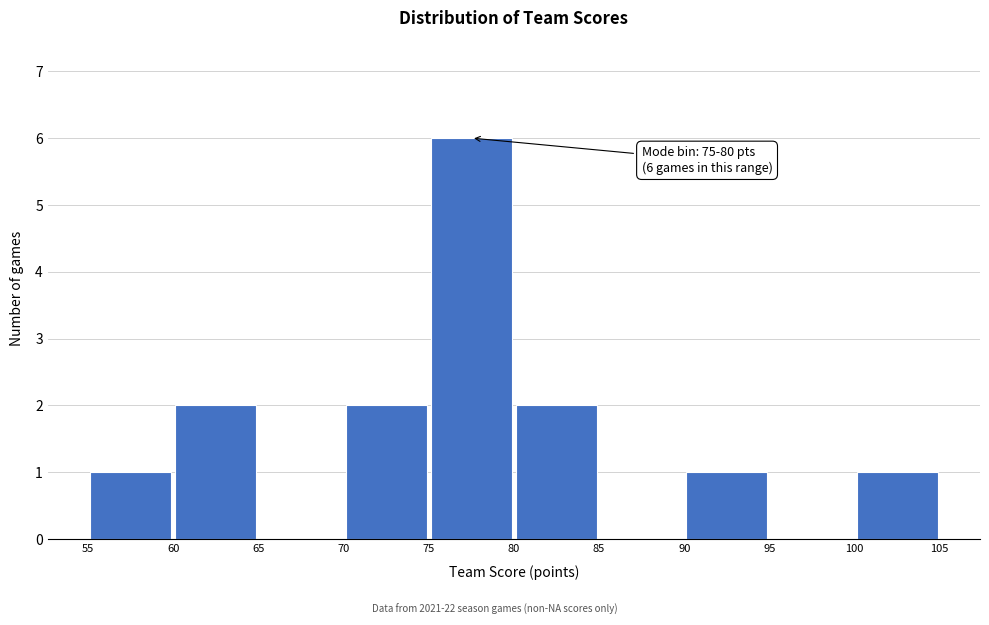

Over which range of the x-axis is the bar tallest?

75 to 80